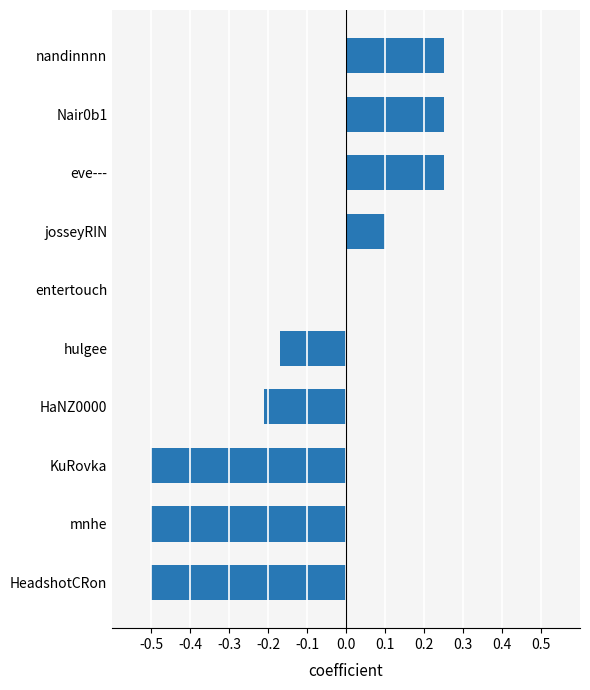

True or false: the data shows 0.1 at nandinnnn.

False